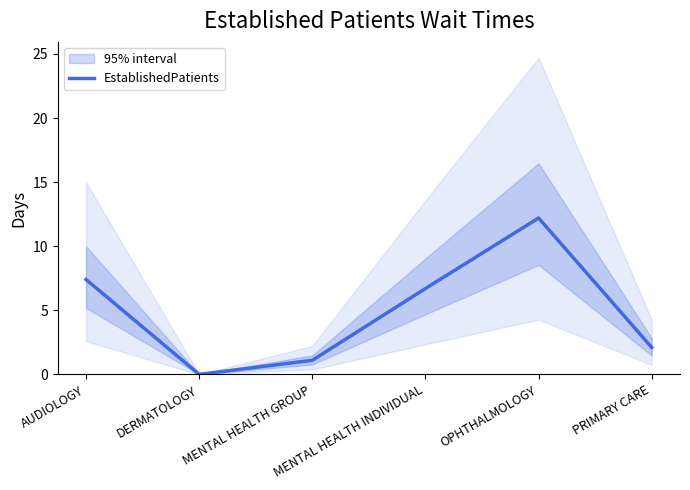

What is the greatest value displayed?

12.2